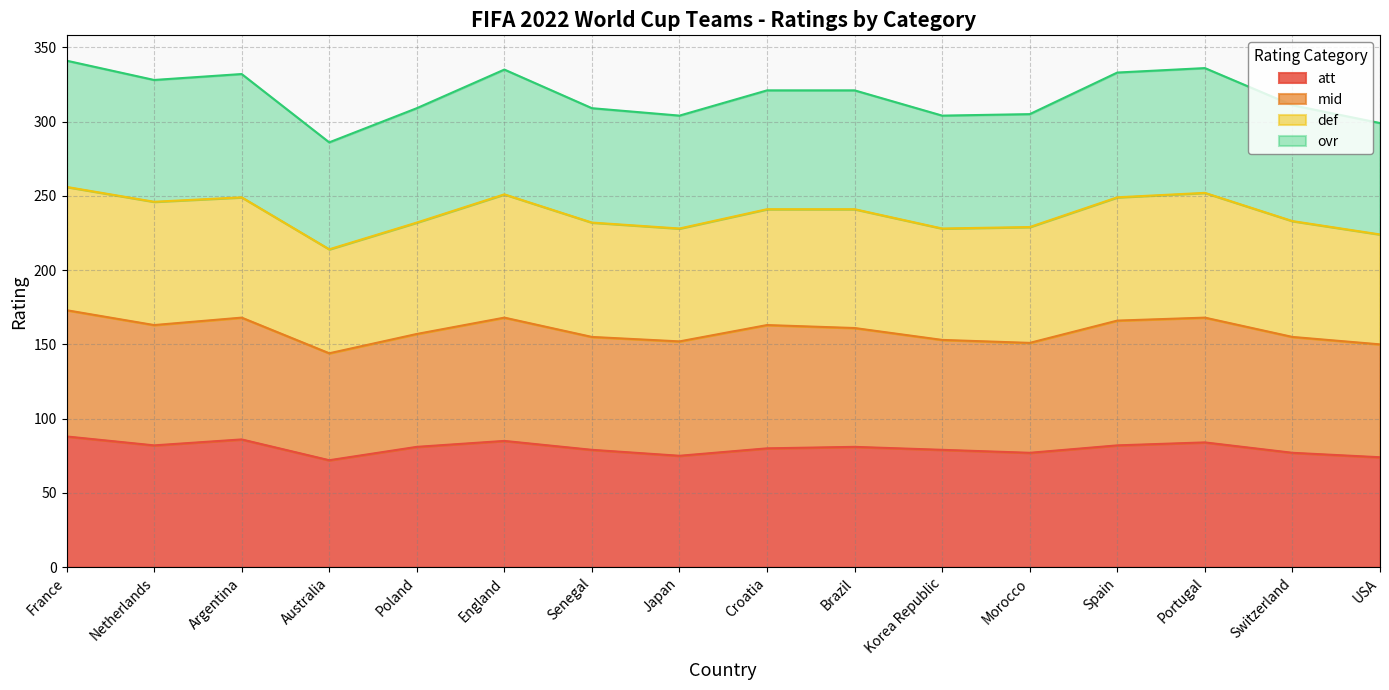

Which series has the largest total across all categories?

ovr